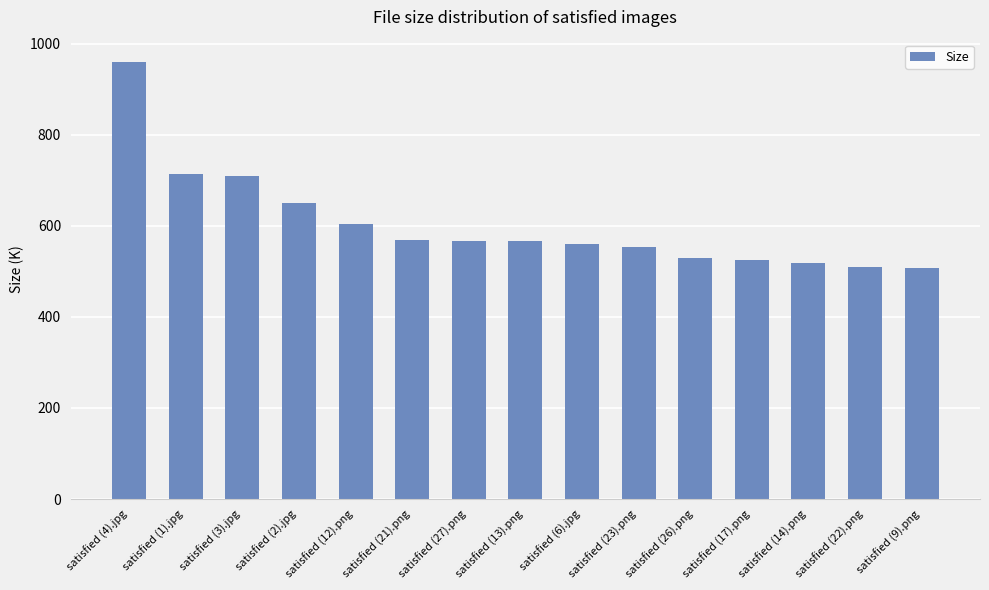

The value at satisfied (14).png is 518.8. True or false?

True